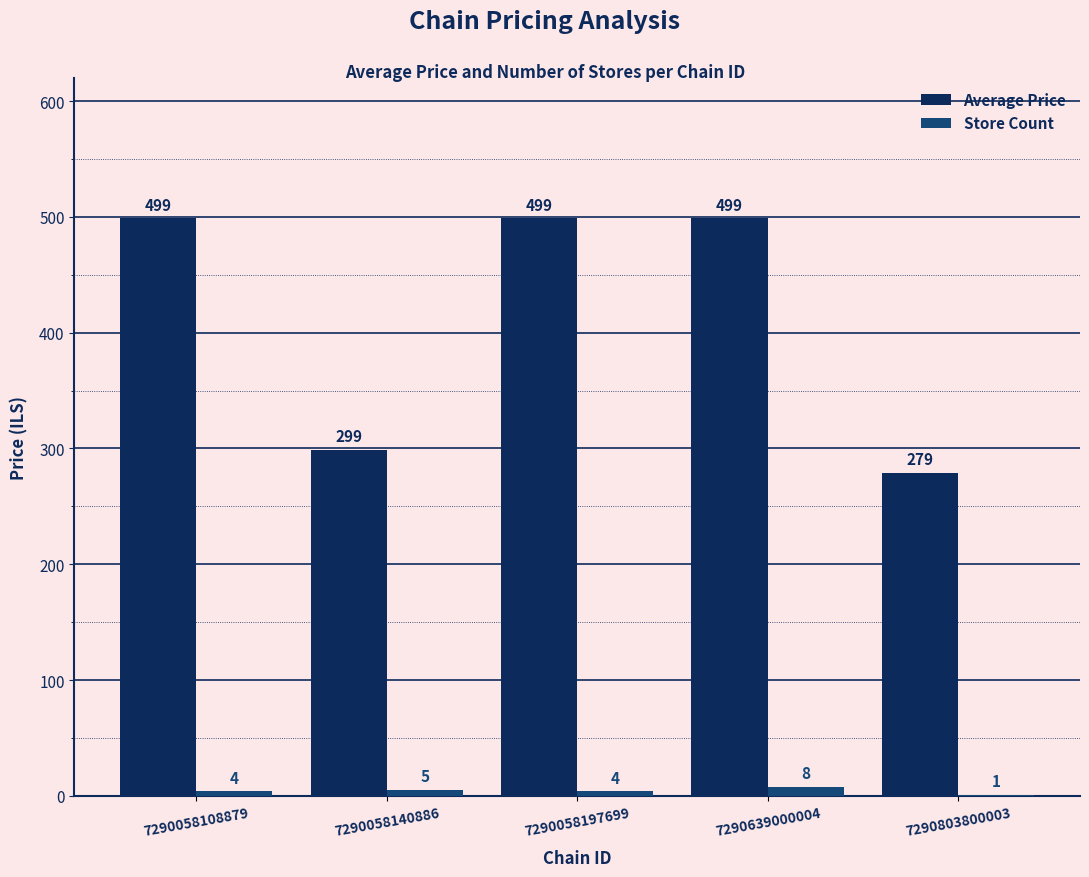

Count the number of data series in this chart.

2